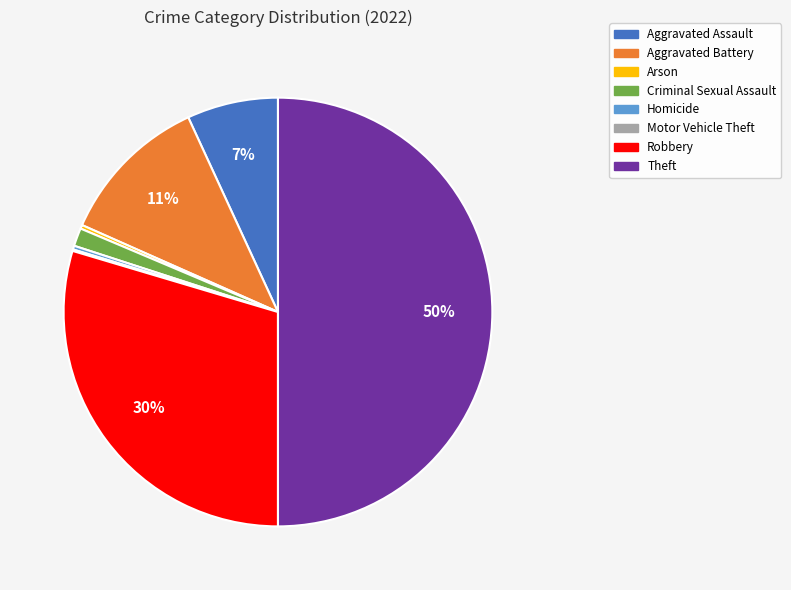

Which slice is the largest?

Theft